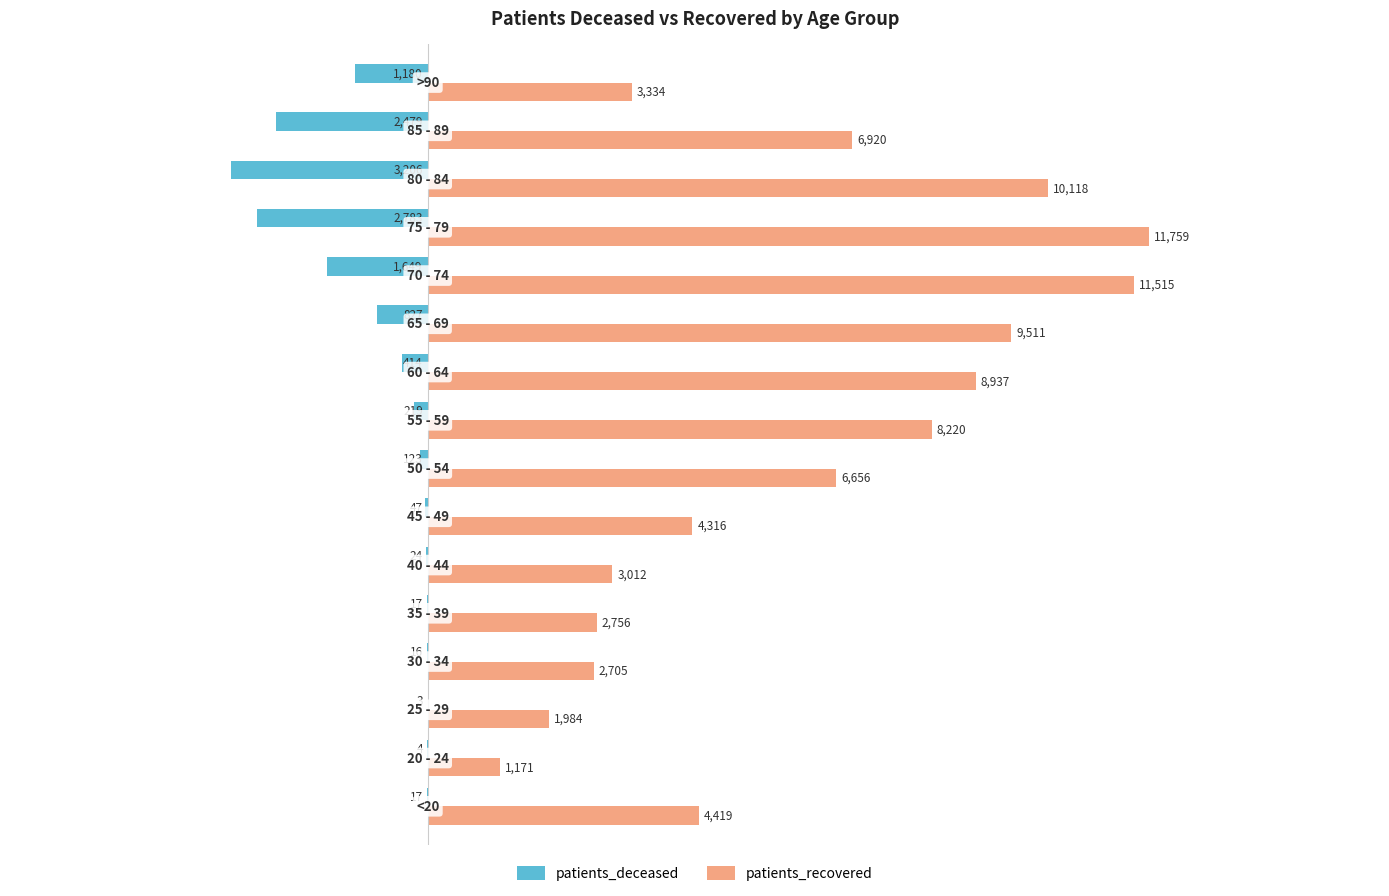

What is the sum of all patients_deceased values?

-13008